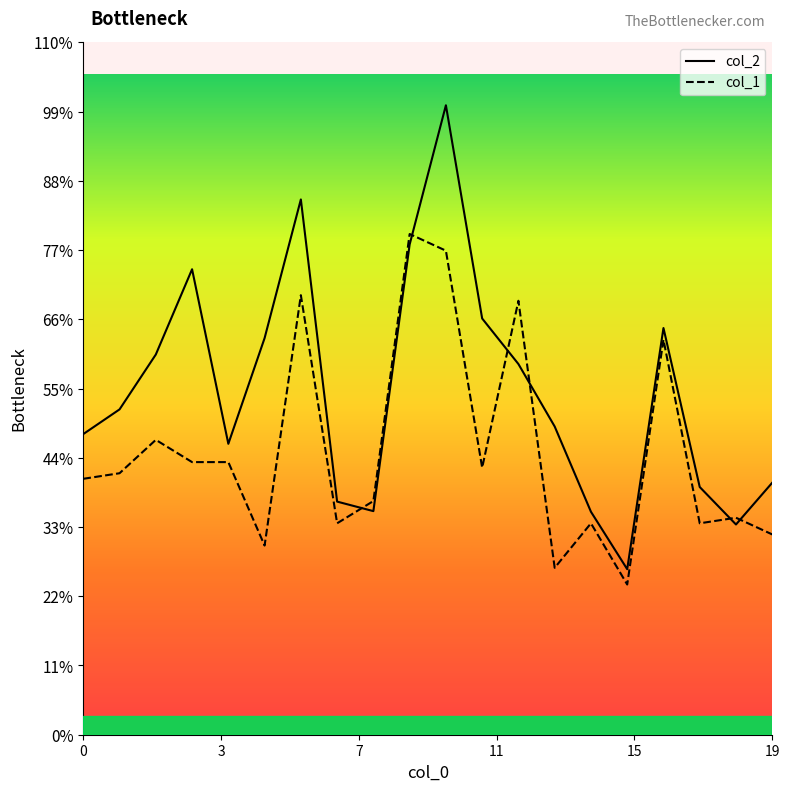

Is the value of col_1 at 12 greater than the value of col_2 at 10?

No